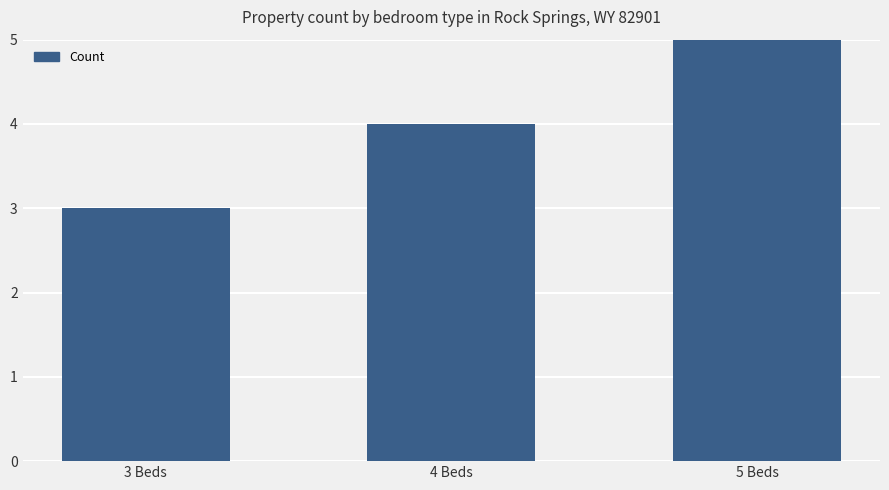

What position from the left is 5 Beds?

3